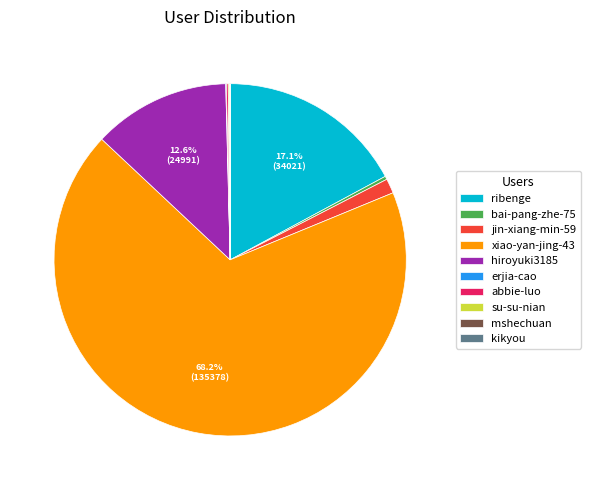

Which slice is the largest?

xiao-yan-jing-43